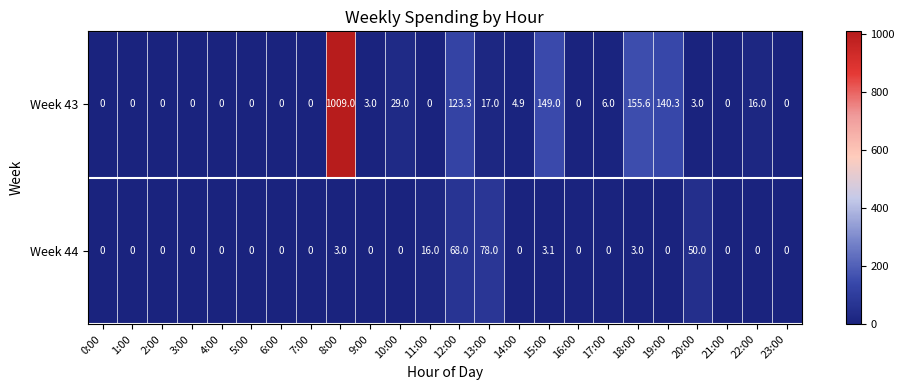

What is the sum of the Week 43 values at 5:00 and 18:00?

155.6